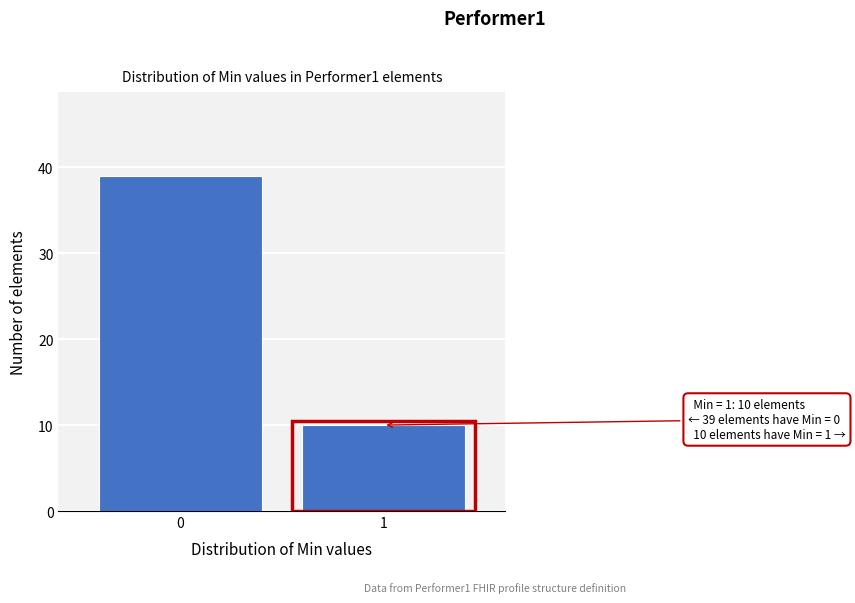

Reading left to right, transcribe all the data shown in this chart.

0=39	1=10